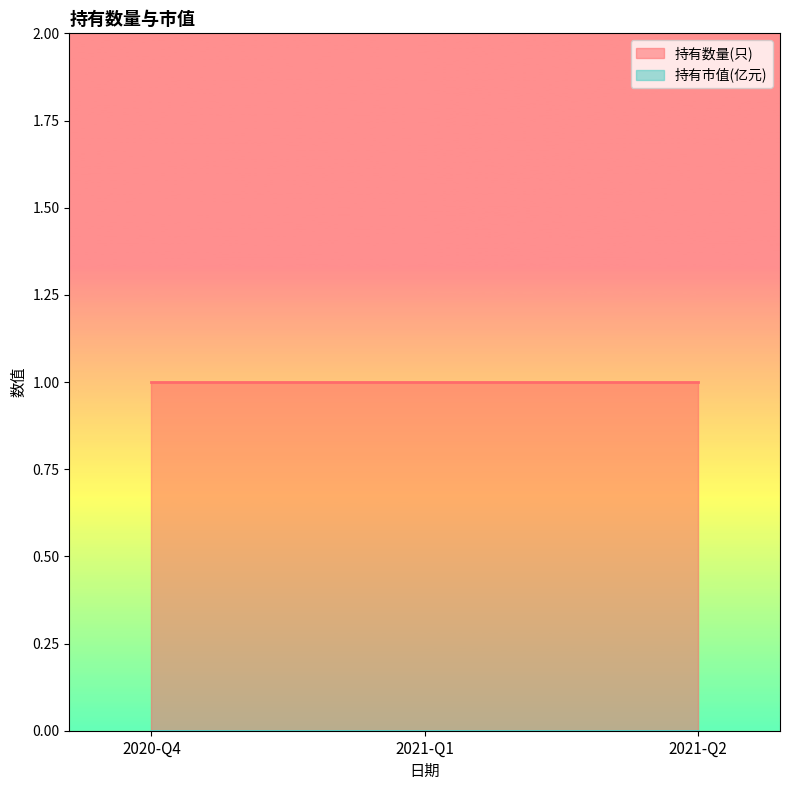

List the series in order of their peak value, highest first.

持有数量(只), 持有市值(亿元)